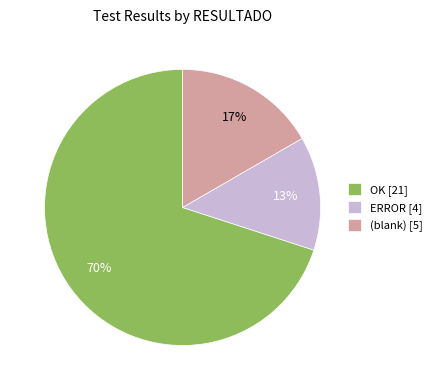

What percentage is the (blank) [5] slice, to the nearest percent?

17%